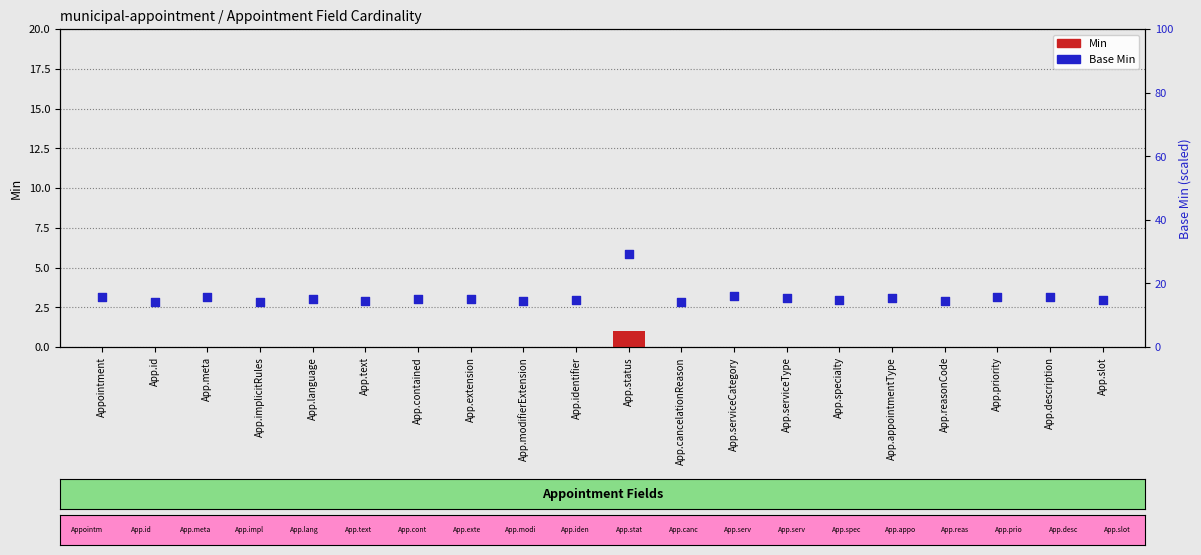

Is the value of Min at App.specialty greater than the value of Base Min at App.modifierExtension?

No